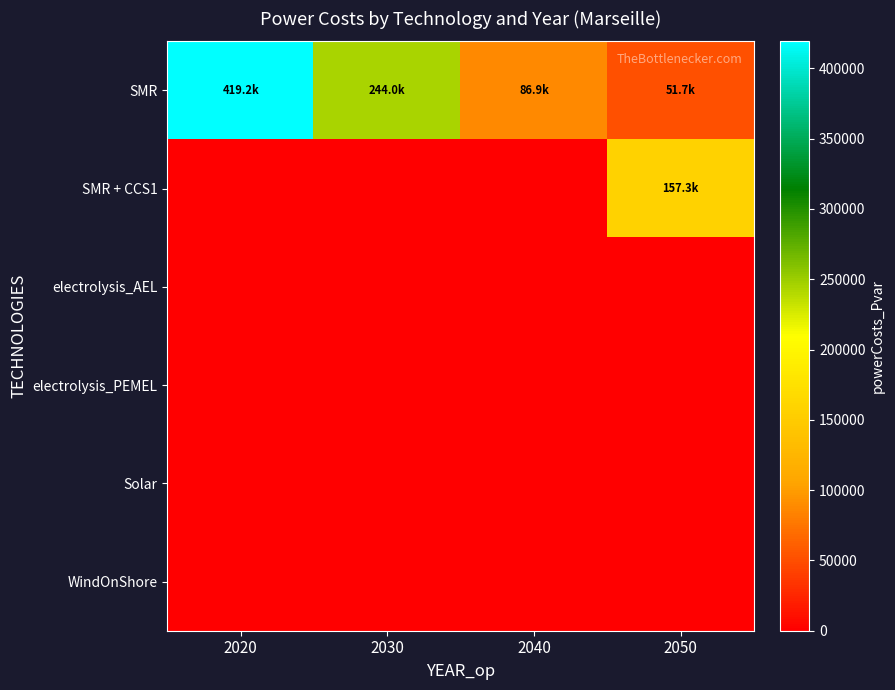

Reading right to left, what are all the values shown in this chart?

SMR: 2050=51693.9	2040=86940.8	2030=244049.2	2020=419224.6
SMR + CCS1: 2050=157309.6	2040=0.0	2030=0.0	2020=0.0
electrolysis_AEL: 2050=0.0	2040=0.0	2030=0.0	2020=0.0
electrolysis_PEMEL: 2050=0.0	2040=0.0	2030=0.0	2020=0.0
Solar: 2050=0.0	2040=0.0	2030=0.0	2020=0.0
WindOnShore: 2050=0.0	2040=0.0	2030=0.0	2020=0.0